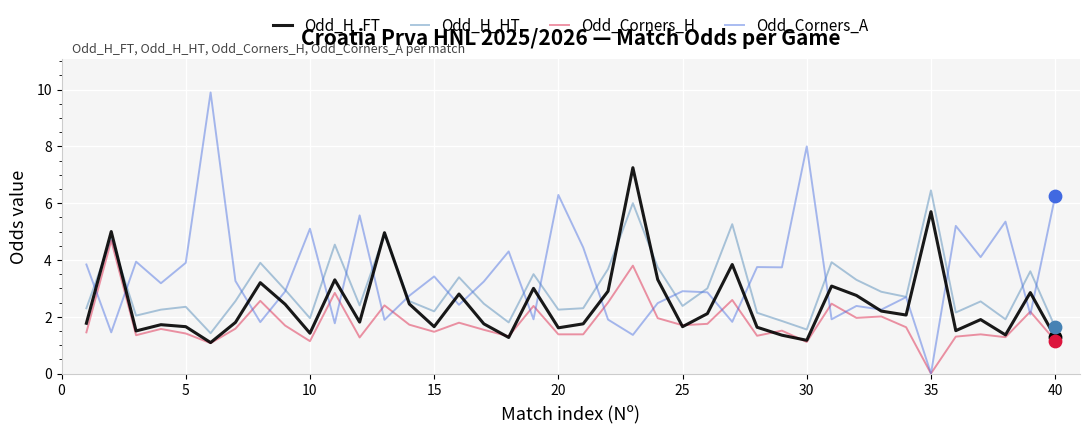

At how many categories does at least one series exceed 7?

3